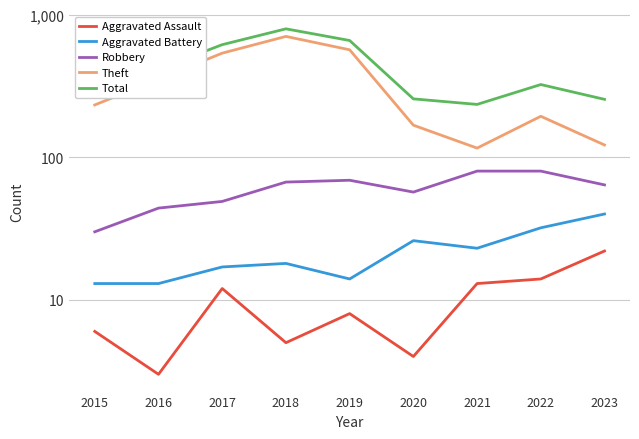

What is the sum of the Robbery values at 2023 and 2019?

133